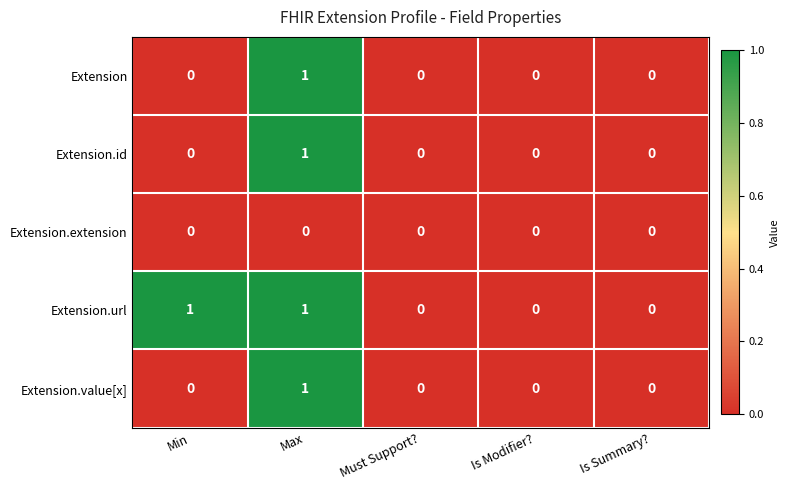

The Extension.id series shows 0 at Is Modifier?. True or false?

True